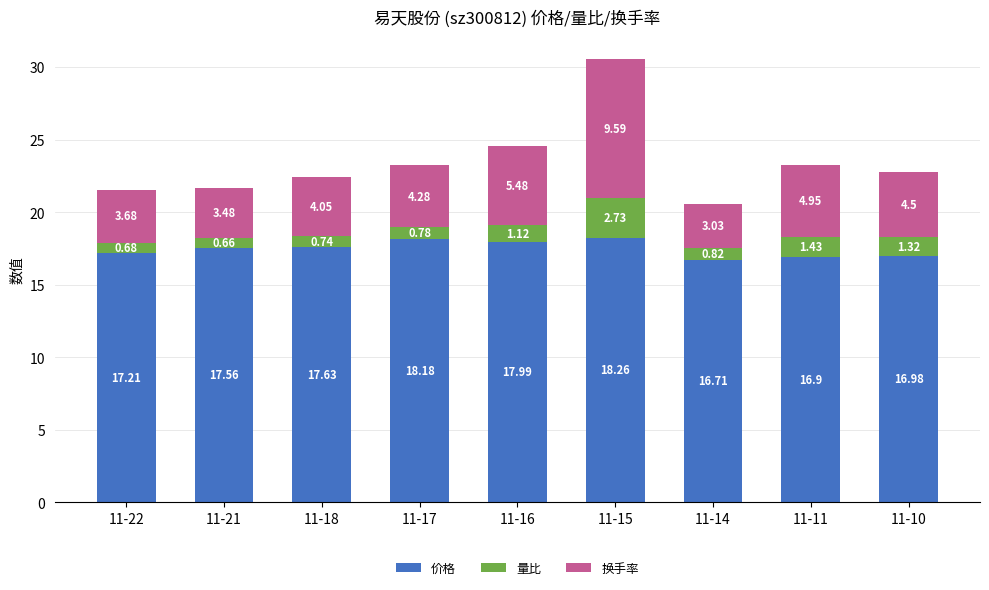

What is the average value of the 价格 series?

17.5